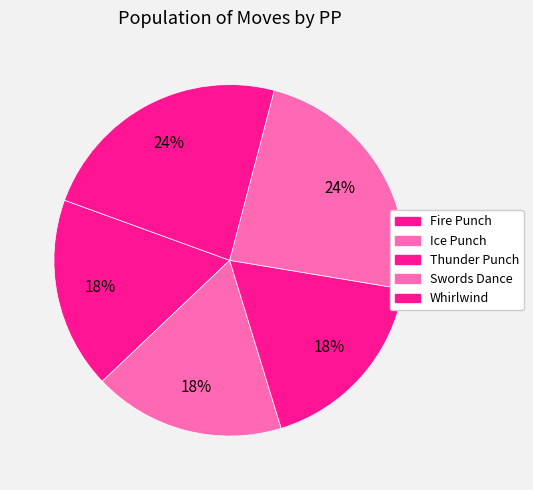

To the nearest percent, what is the difference between the Swords Dance and Fire Punch slice percentages?

6%